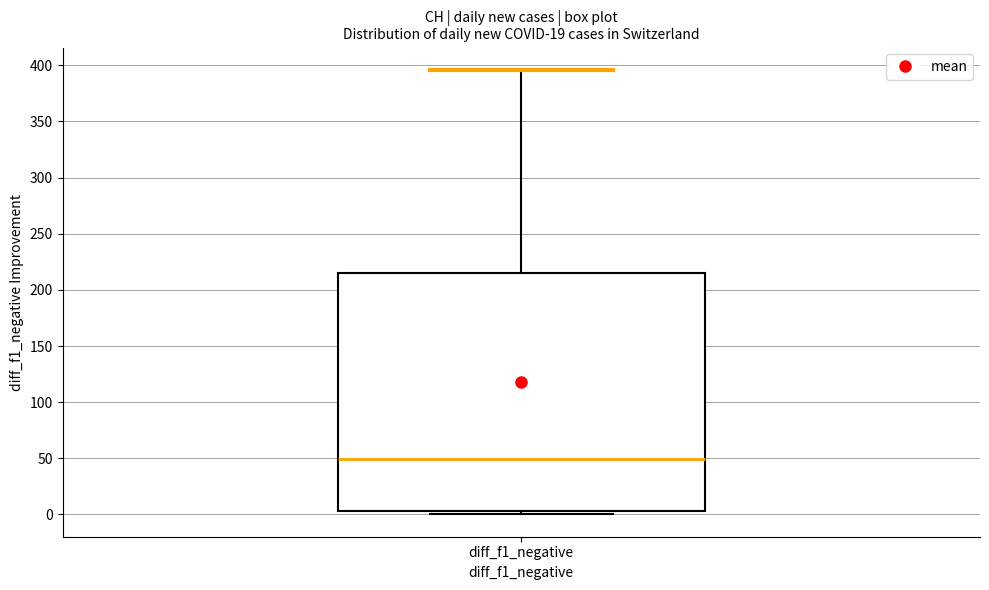

Where does the median line of the box for diff_f1_negative sit on the y-axis? The values are not printed on the chart, so give them approximately, as read against the axis.

50